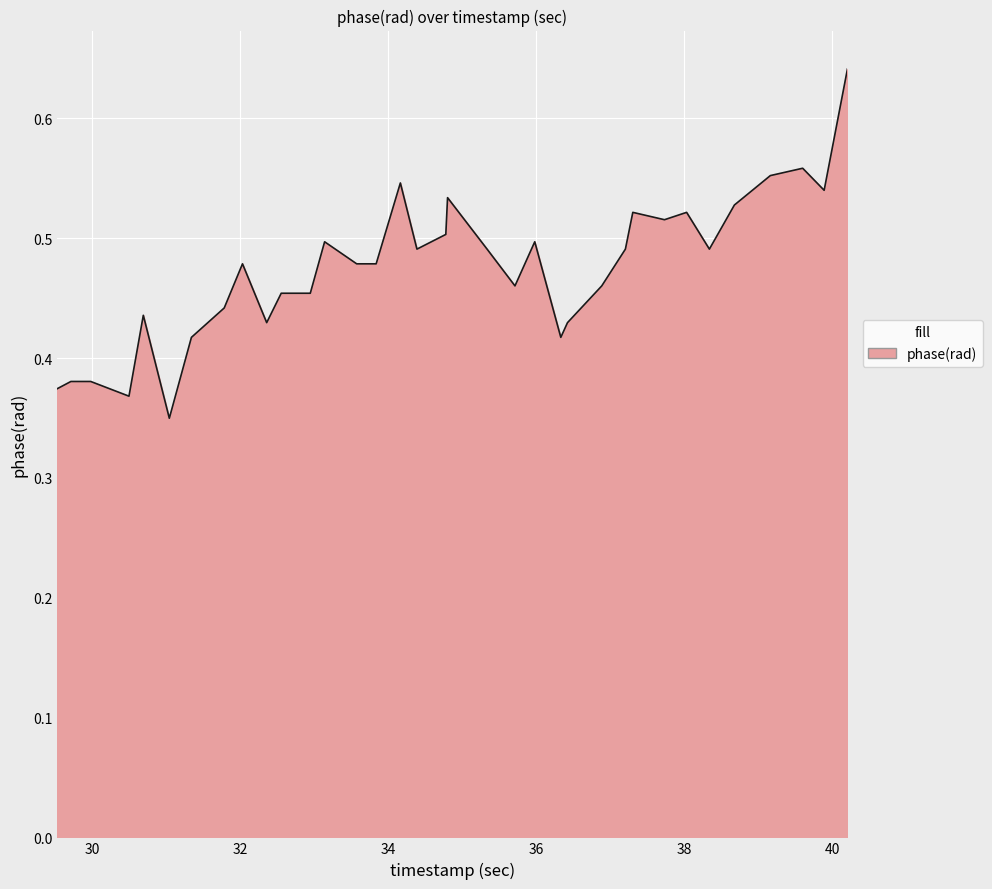

What is the difference between the maximum and minimum values?

0.3